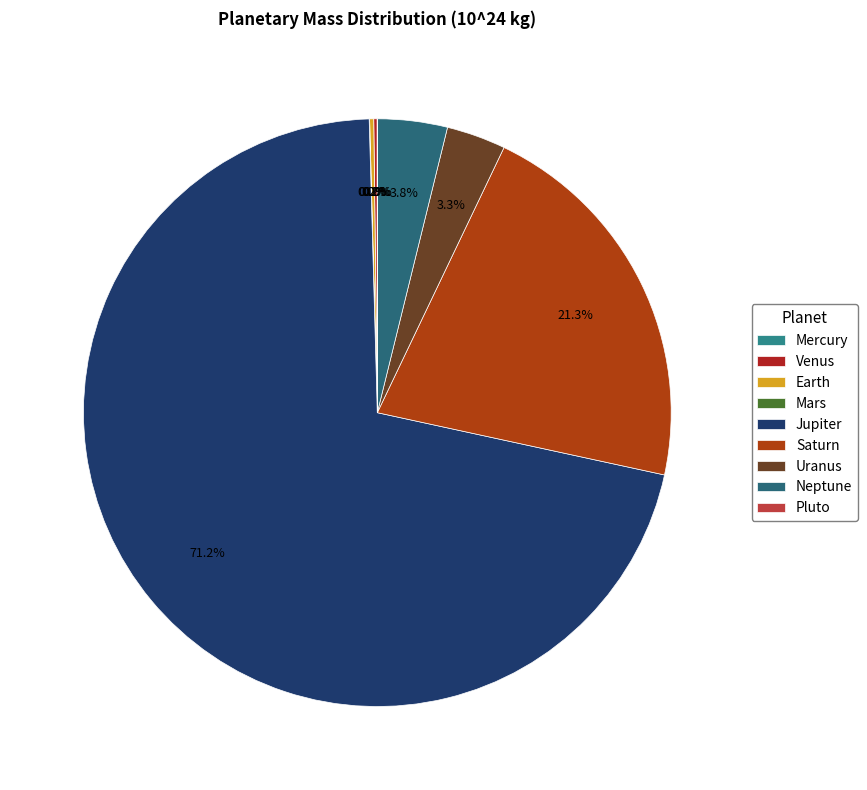

How many segments does this pie chart have?

9